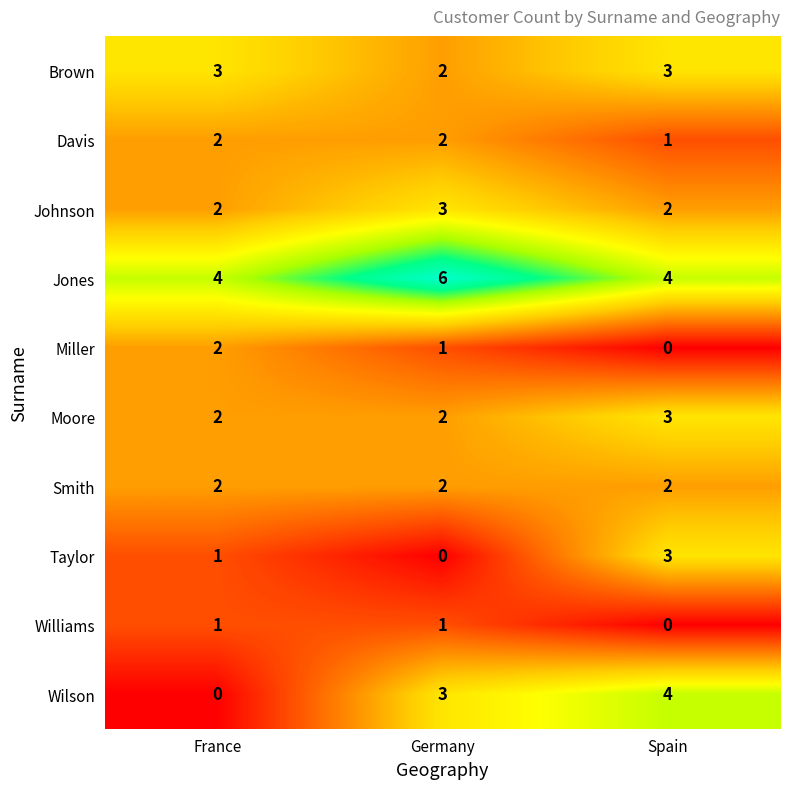

List the labels in order of Wilson value, largest first.

Spain, Germany, France